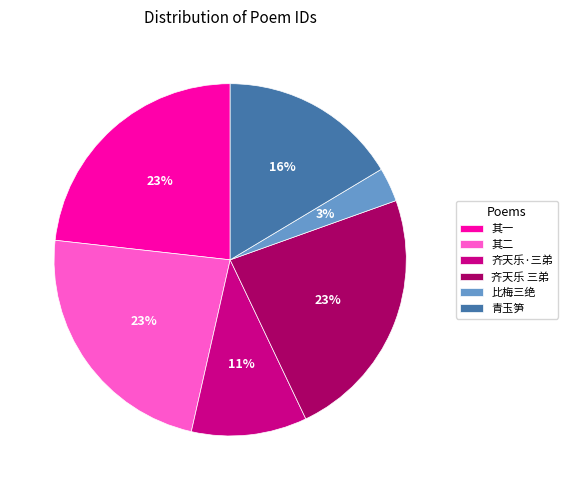

Combined, do 其二 and 其一 account for over 50%?

No